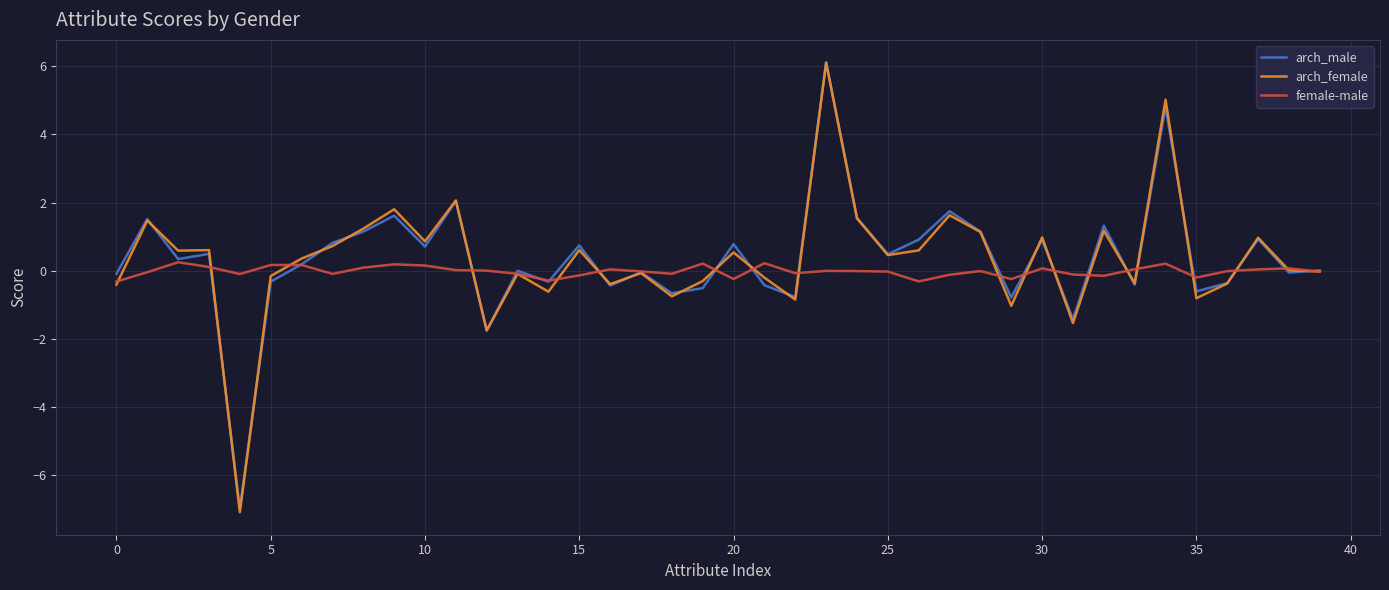

Does the chart display data point markers on the line(s)?

No